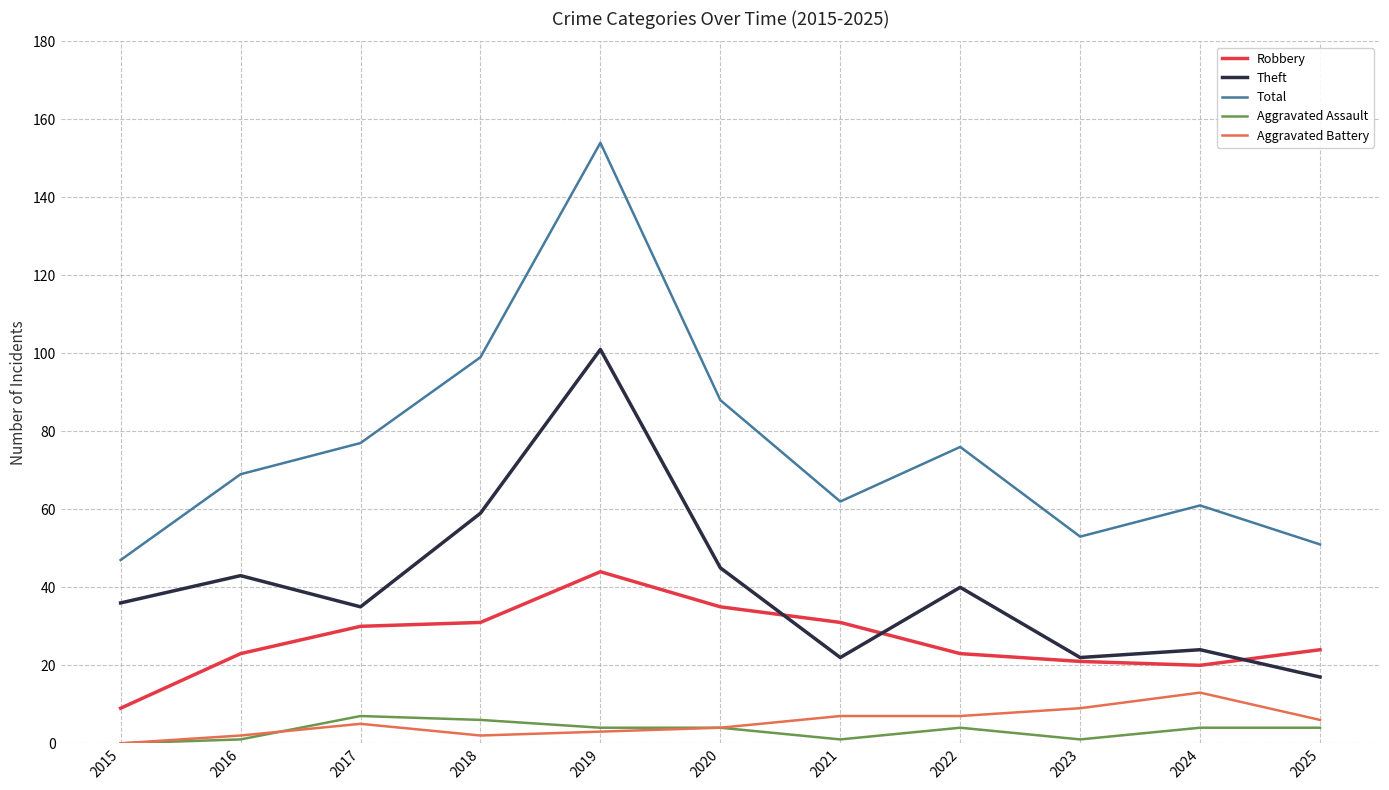

Reading right to left, list all the values displayed in this chart.

Robbery: 2025=24	2024=20	2023=21	2022=23	2021=31	2020=35	2019=44	2018=31	2017=30	2016=23	2015=9
Theft: 2025=17	2024=24	2023=22	2022=40	2021=22	2020=45	2019=101	2018=59	2017=35	2016=43	2015=36
Total: 2025=51	2024=61	2023=53	2022=76	2021=62	2020=88	2019=154	2018=99	2017=77	2016=69	2015=47
Aggravated Assault: 2025=4	2024=4	2023=1	2022=4	2021=1	2020=4	2019=4	2018=6	2017=7	2016=1	2015=0
Aggravated Battery: 2025=6	2024=13	2023=9	2022=7	2021=7	2020=4	2019=3	2018=2	2017=5	2016=2	2015=0